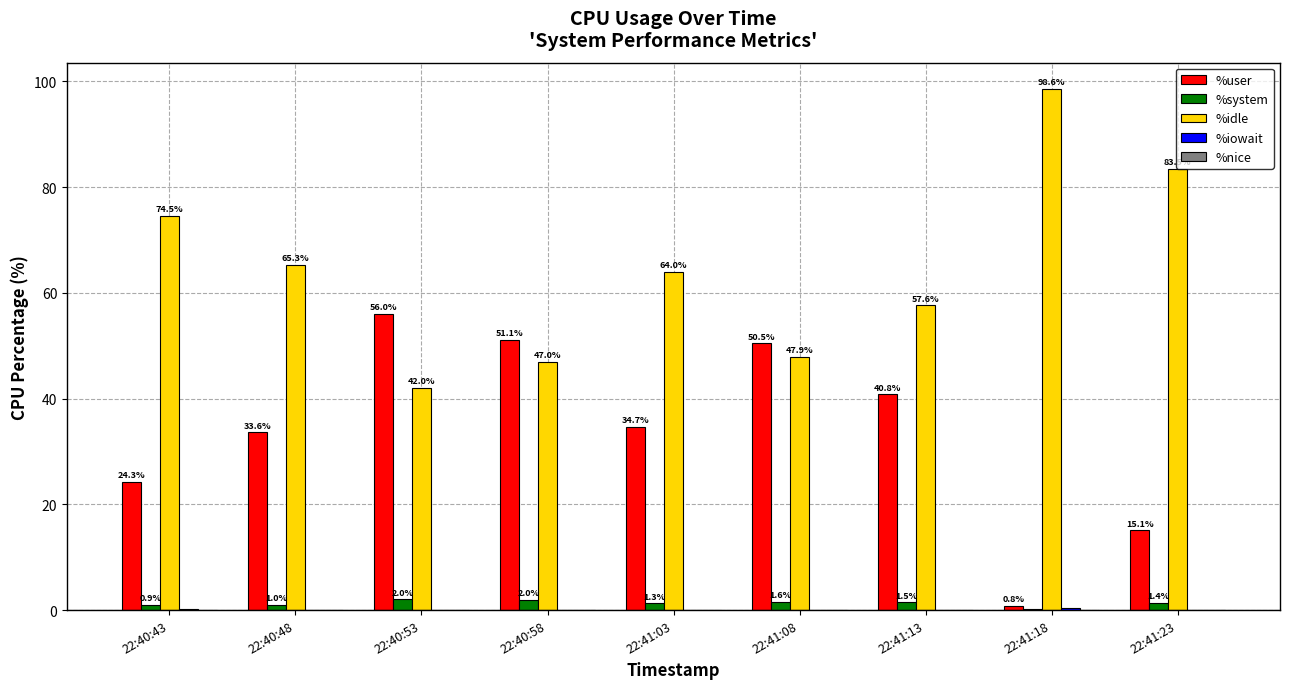

Which series has the largest total across all categories?

%idle